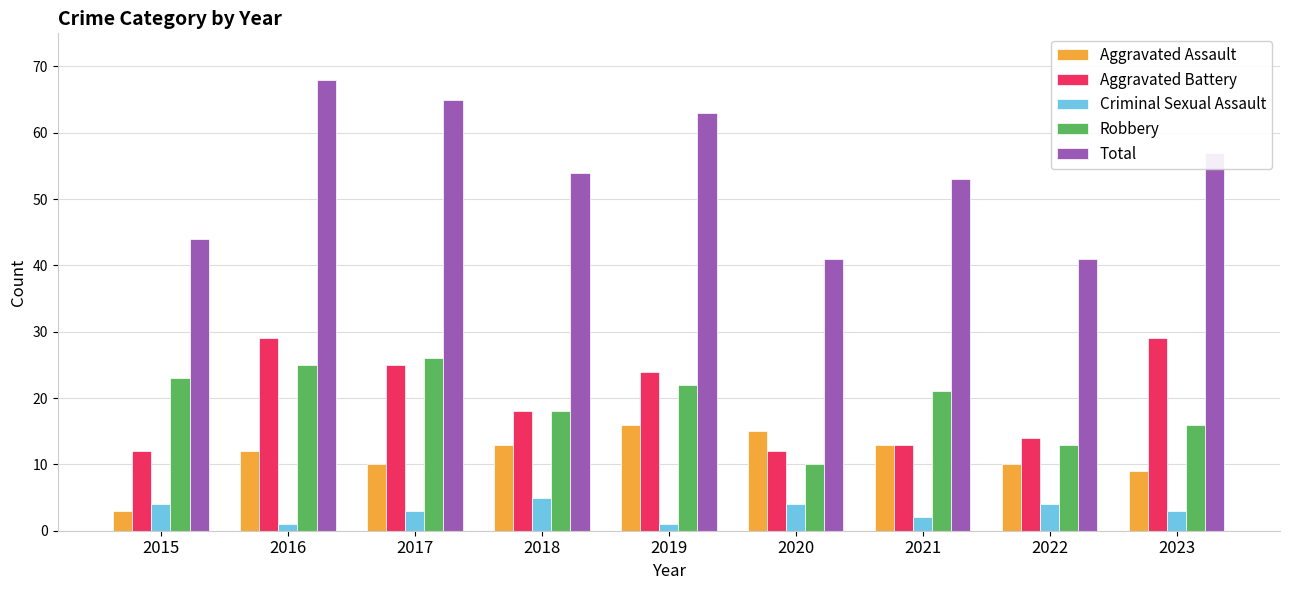

Where is Robbery nearest to the value 18?

2018